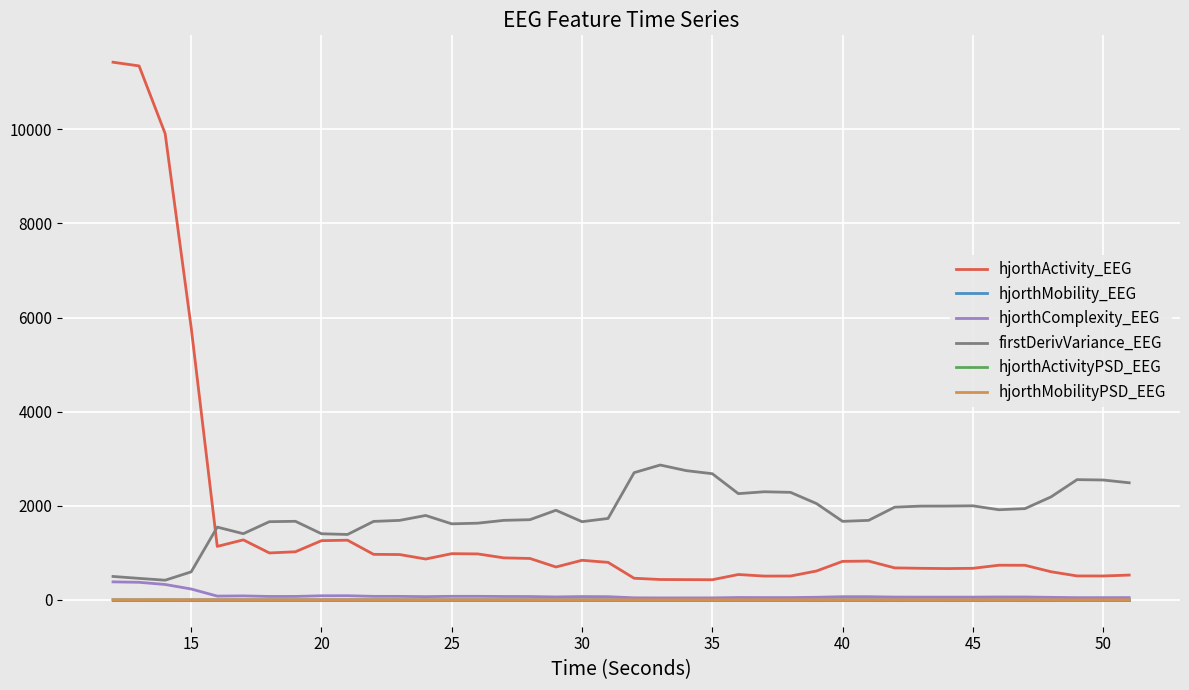

What is the minimum value for firstDerivVariance_EEG?

417.2